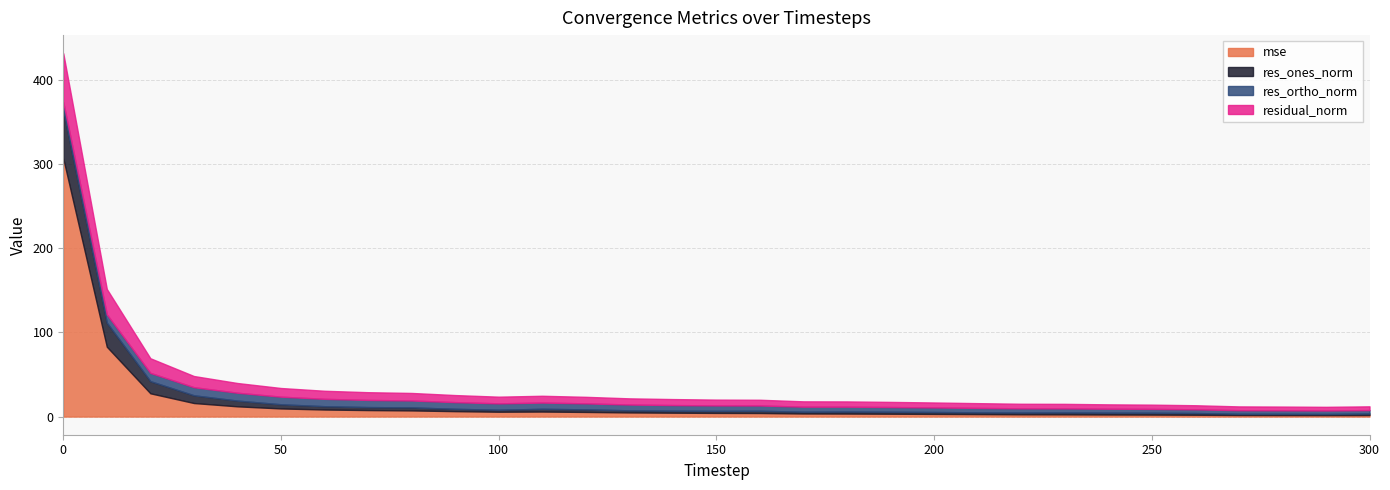

What value does the mse series have at 40?

12.2